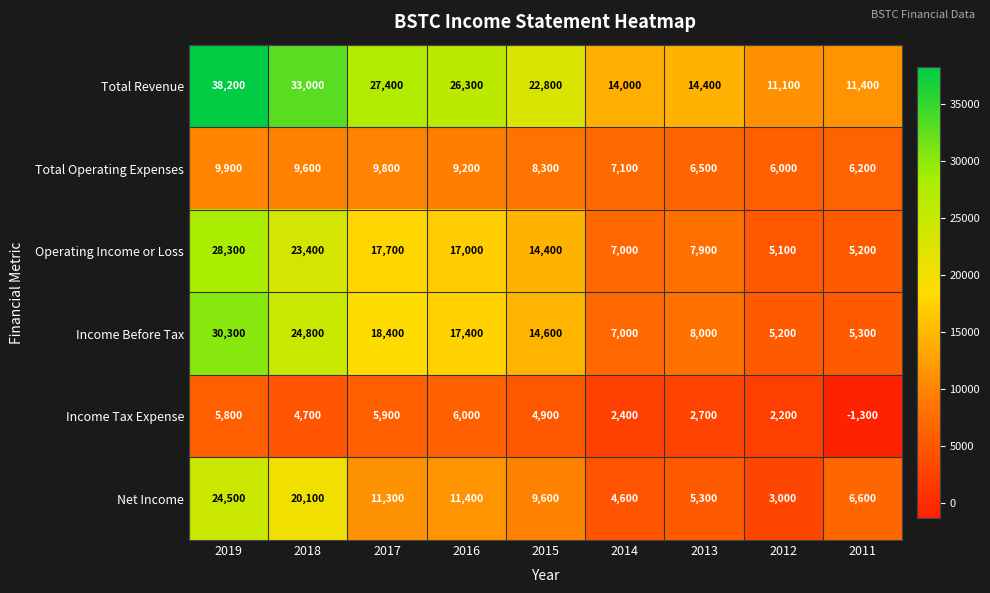

At which category does the chart reach its minimum across all series?

2011